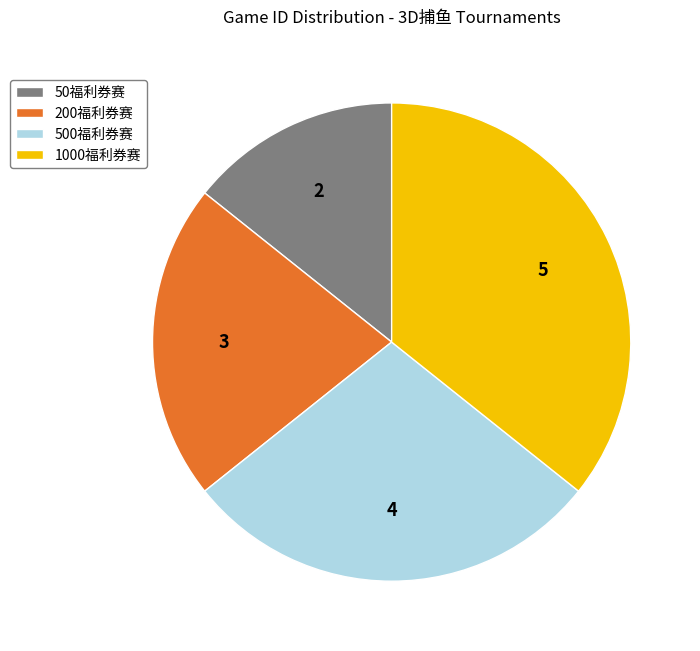

Do 1000福利券赛 and 500福利券赛 together represent more than half of the pie?

Yes